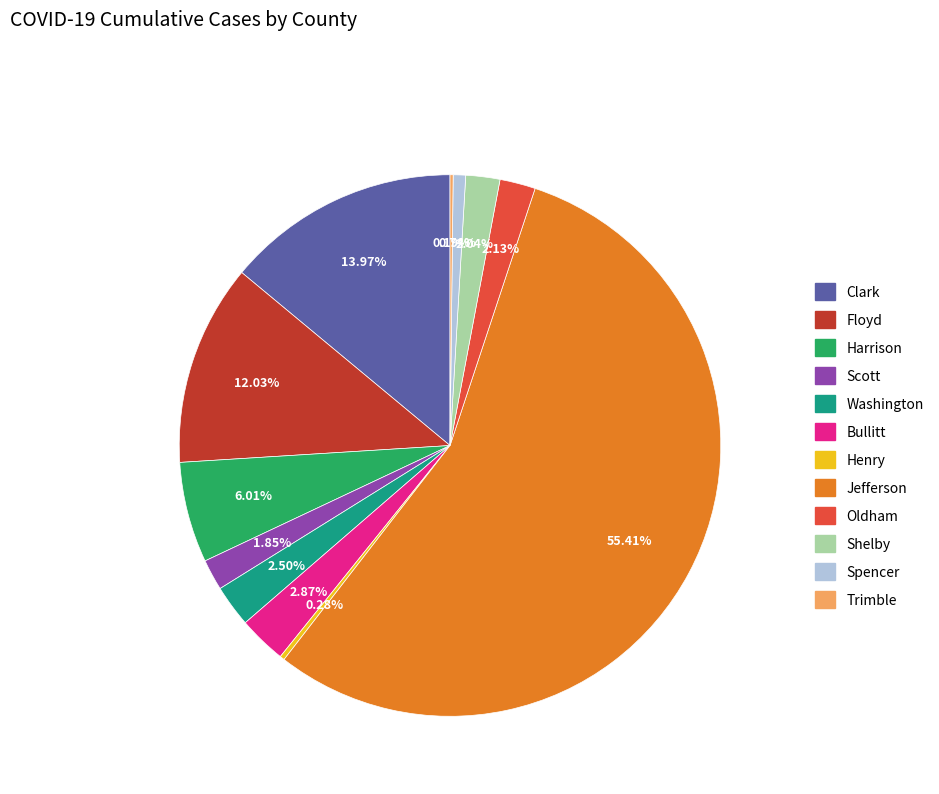

Which category has the biggest portion of the pie?

Jefferson